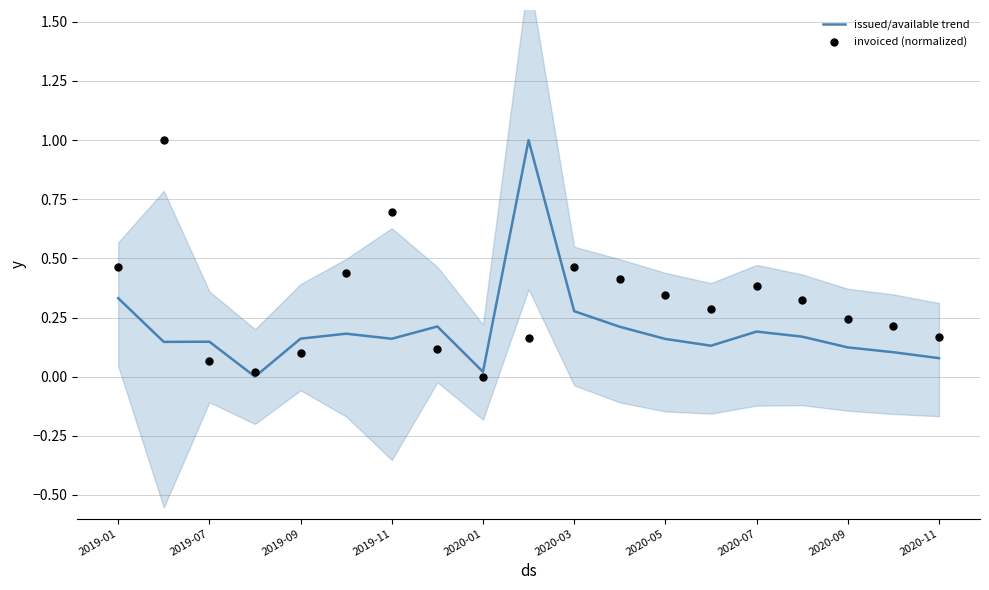

Which series has the largest total across all categories?

invoiced (normalized)